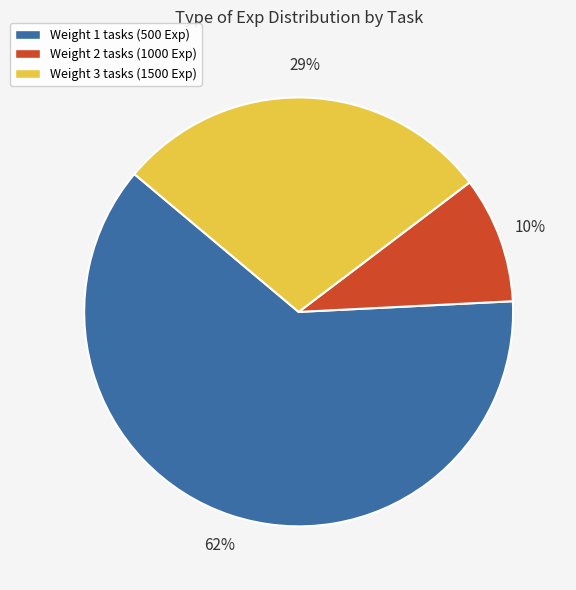

Between Weight 3 tasks (1500 Exp) and Weight 2 tasks (1000 Exp), which is larger?

Weight 3 tasks (1500 Exp)